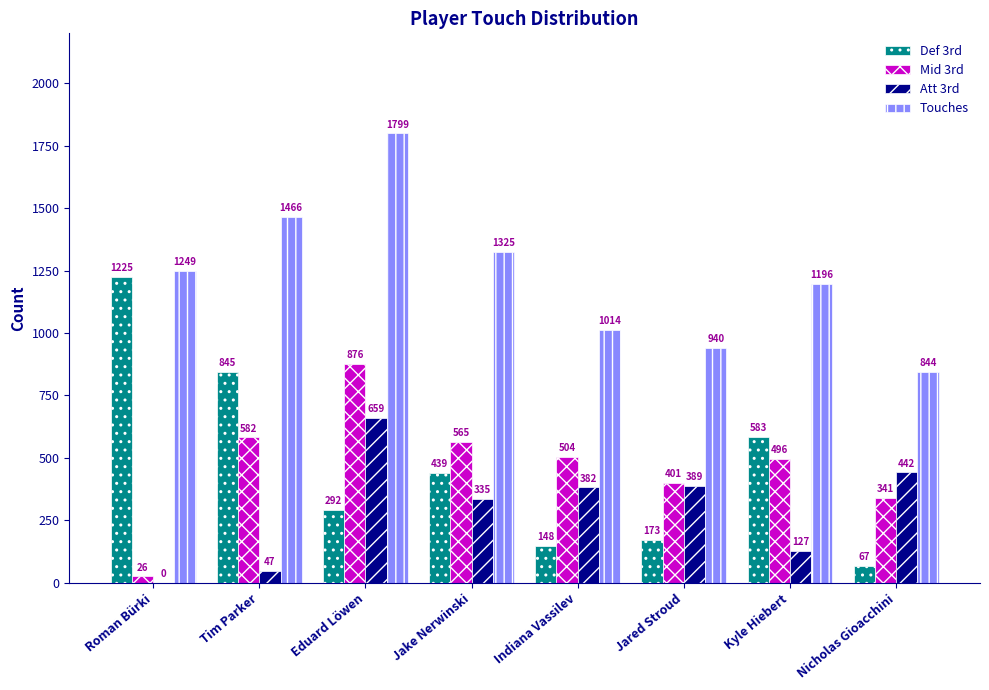

Which series changed the most between Jared Stroud and Nicholas Gioacchini?

Def 3rd